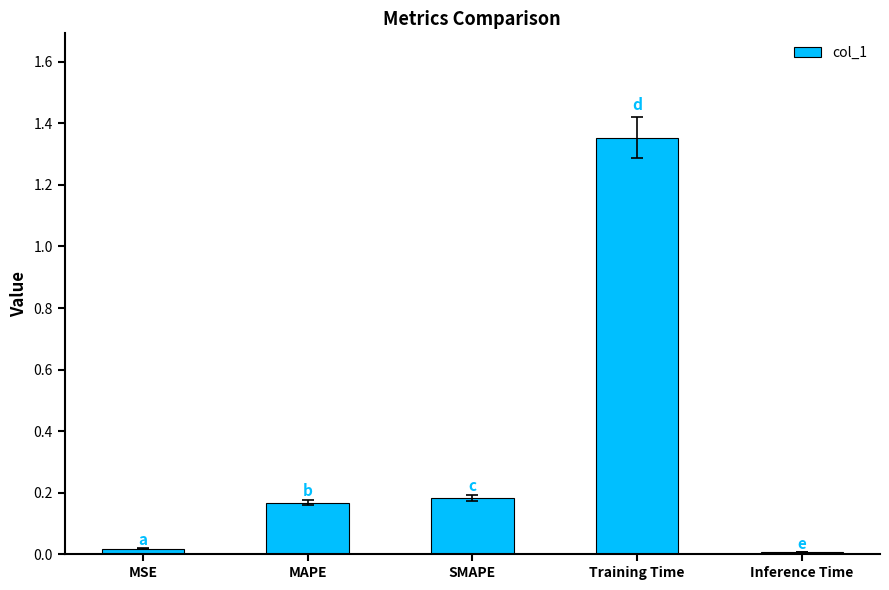

Does the chart contain any negative values?

No